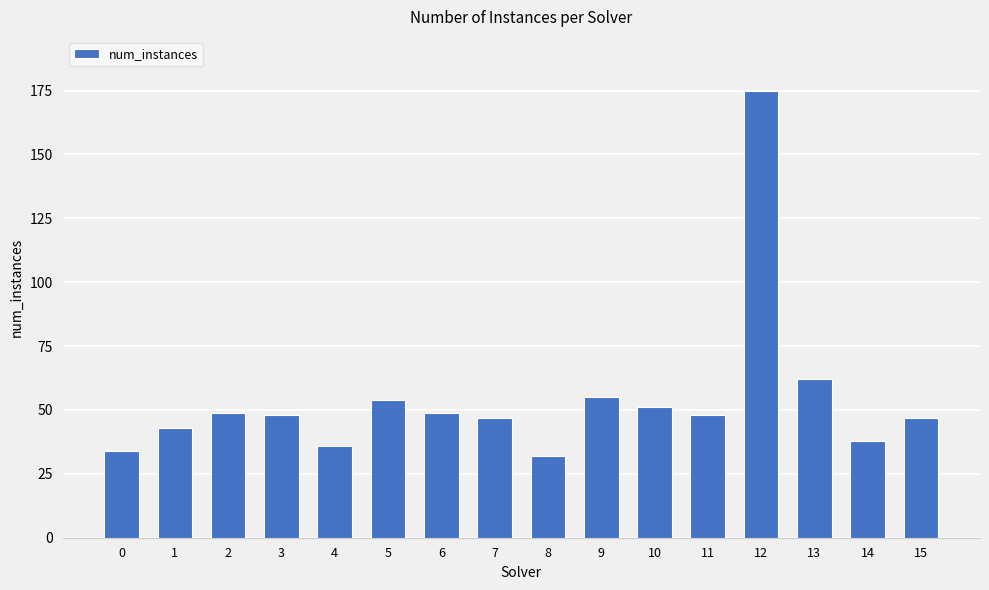

What is the difference between the maximum and minimum values?

143